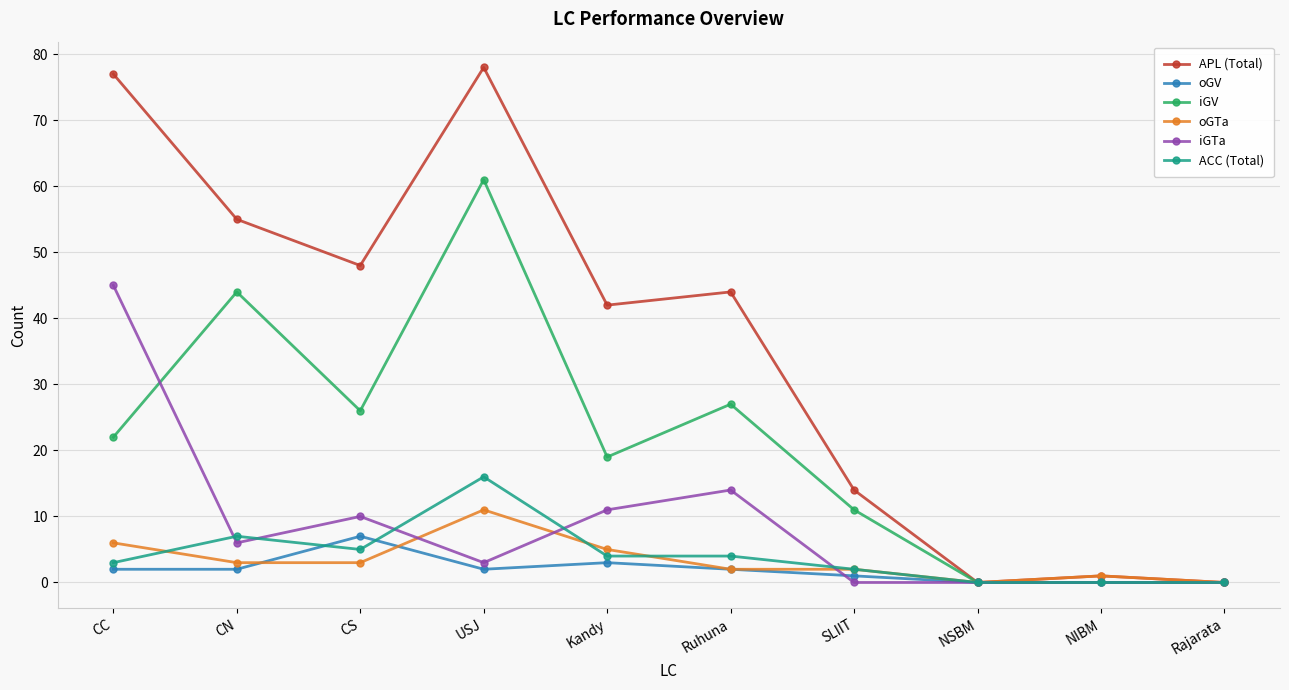

At how many categories does at least one series exceed 43?

5